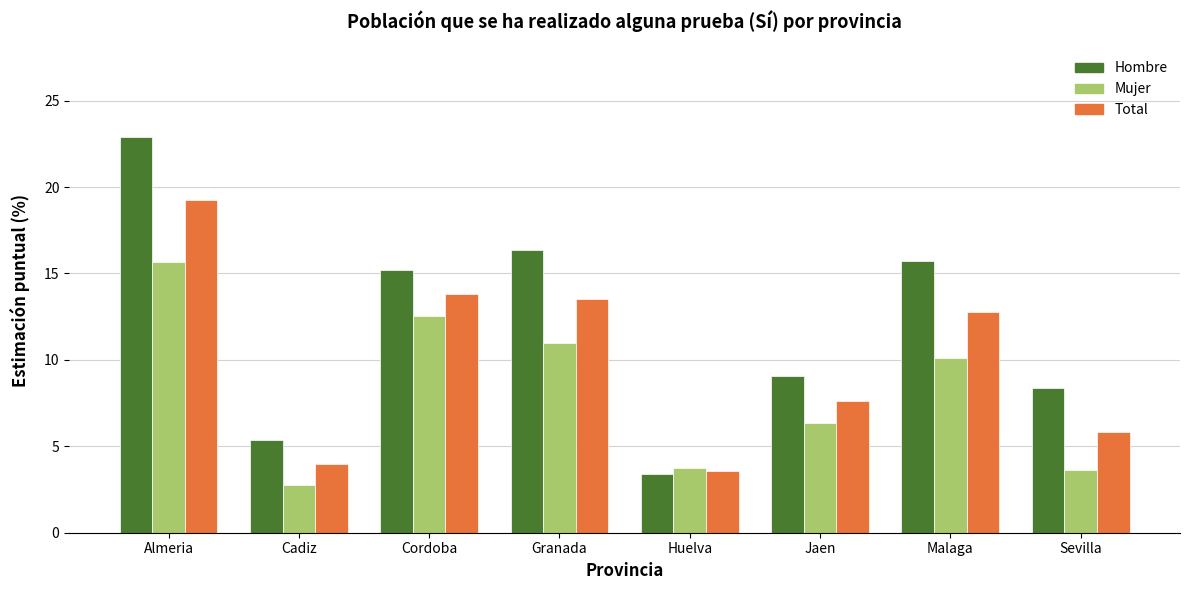

What are all the series names shown in the legend?

Hombre, Mujer, Total